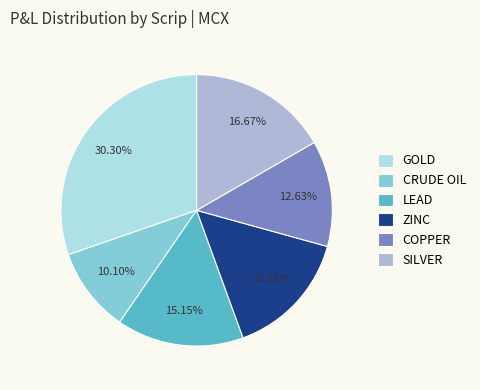

What percentage is the COPPER slice, to the nearest percent?

13%